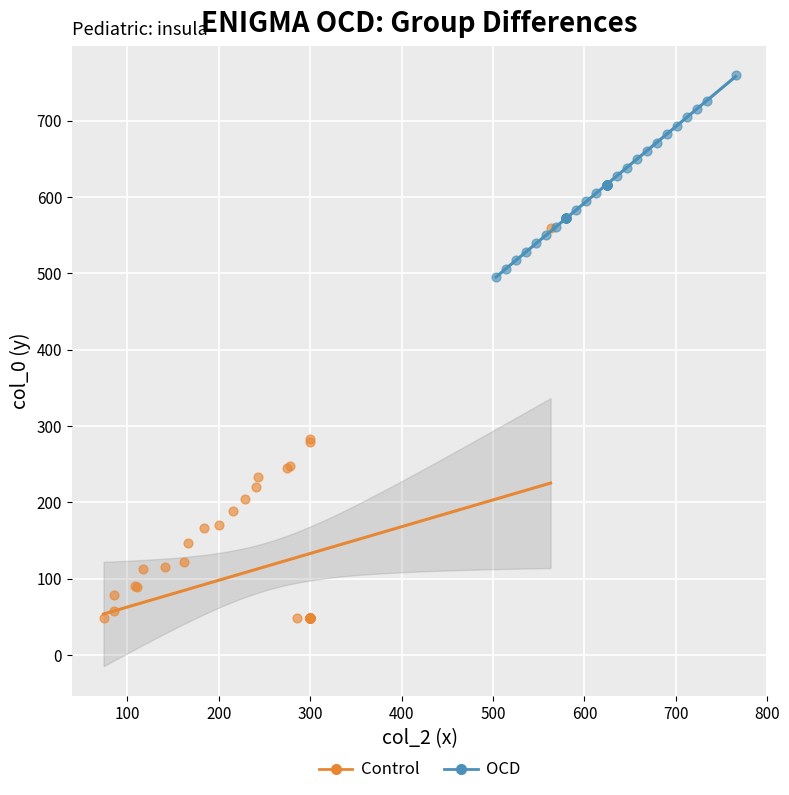

What are all the series names shown in the legend?

Control, OCD